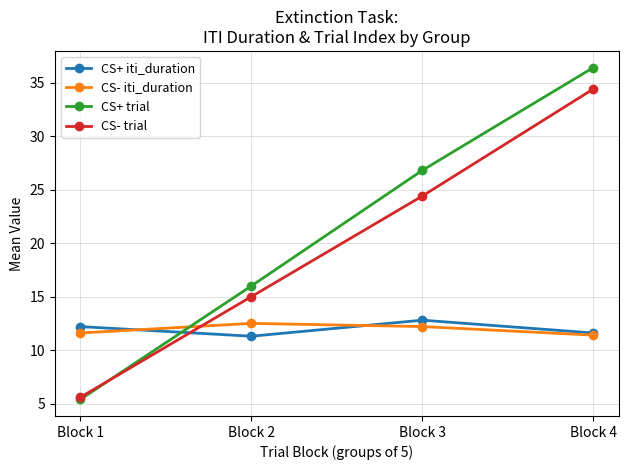

List the labels in order of CS+ trial value, smallest first.

Block 1, Block 2, Block 3, Block 4